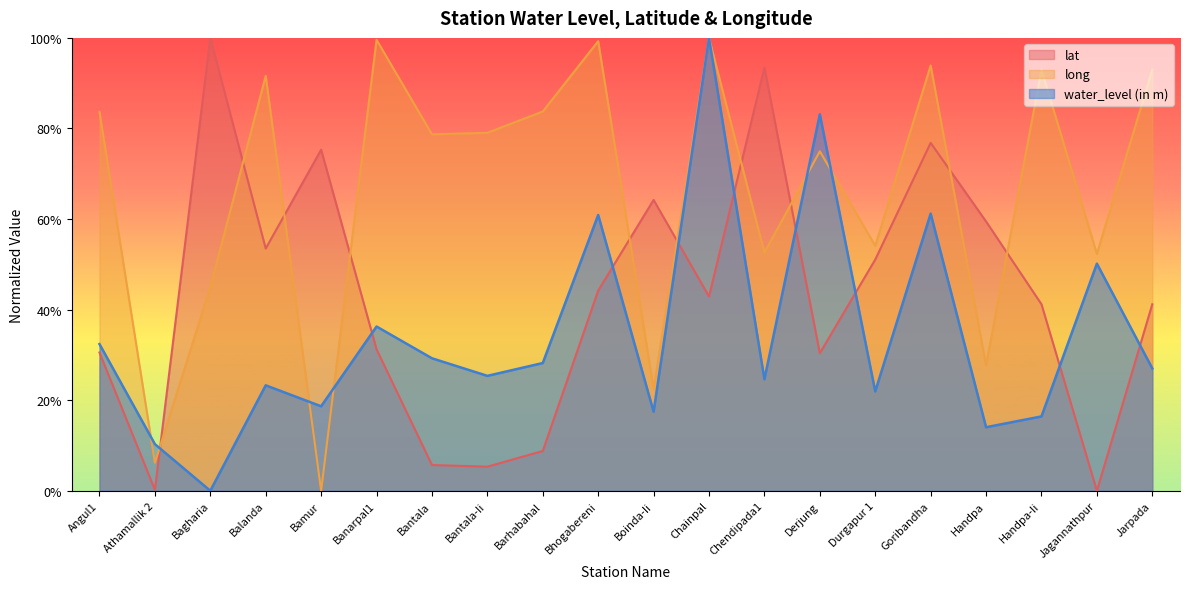

Does the chart have visible grid lines?

No